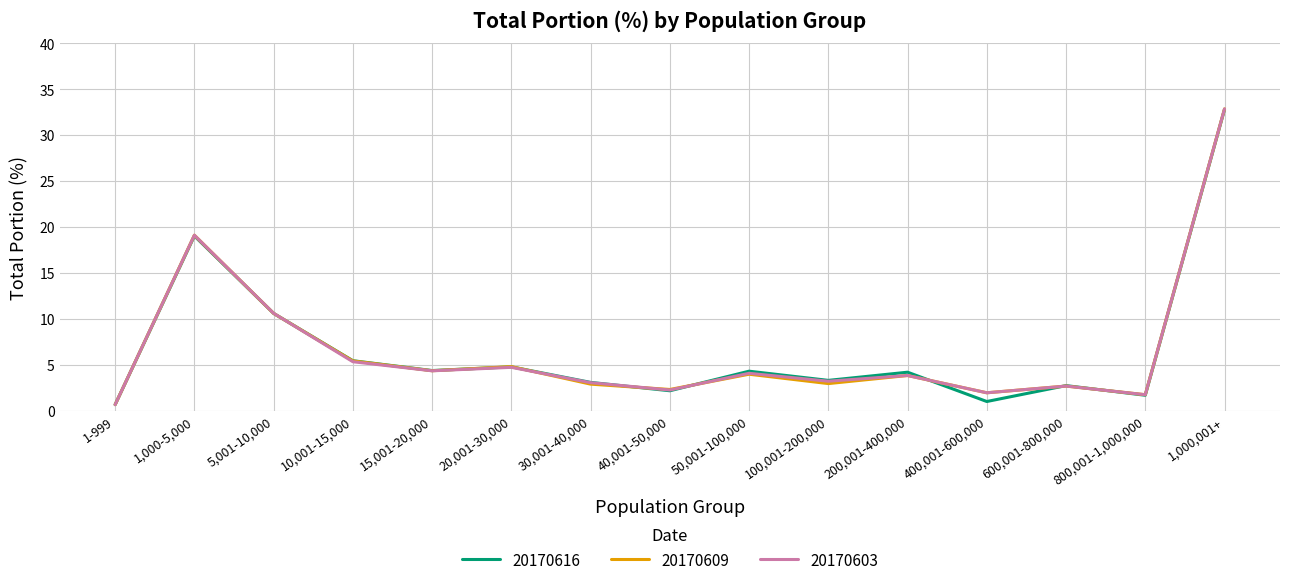

Is the value of 20170603 at 5,001-10,000 greater than the value of 20170616 at 15,001-20,000?

Yes